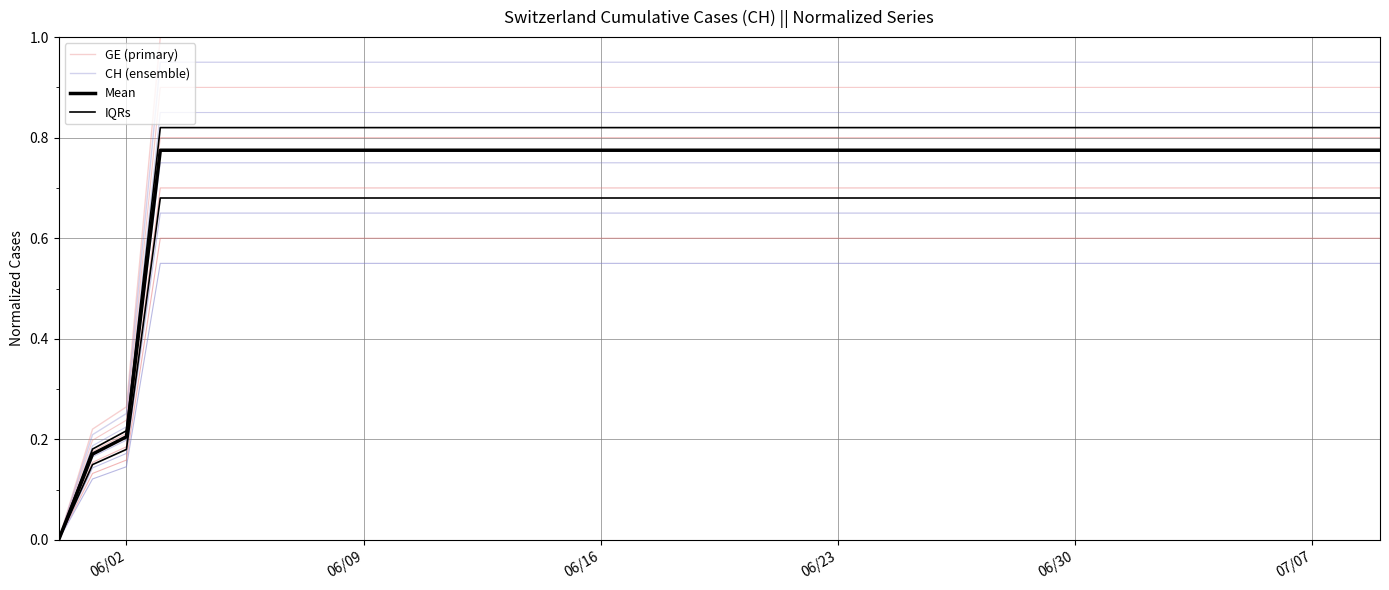

Which series has the largest total across all categories?

GE (primary)